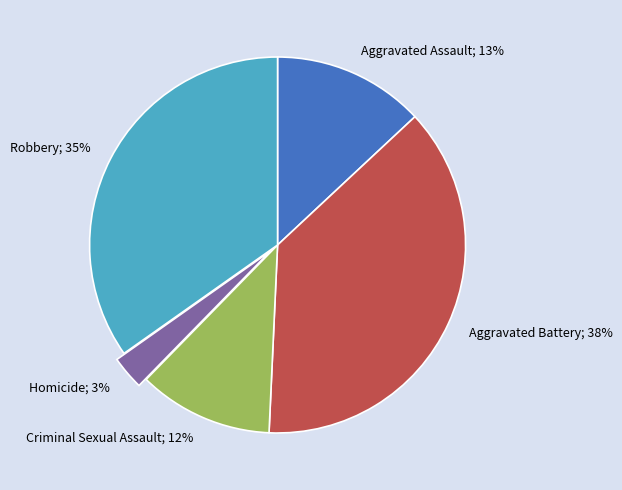

What is the smallest slice in the pie chart?

Homicide